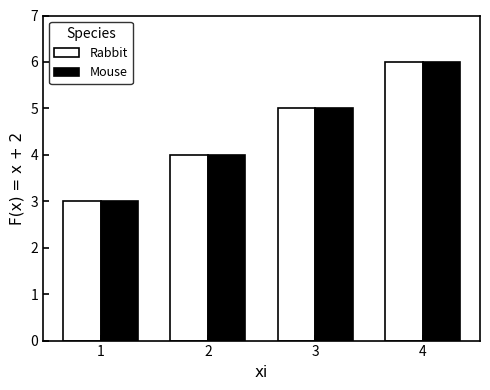

True or false: Mouse has a value of 5 at 3.

True